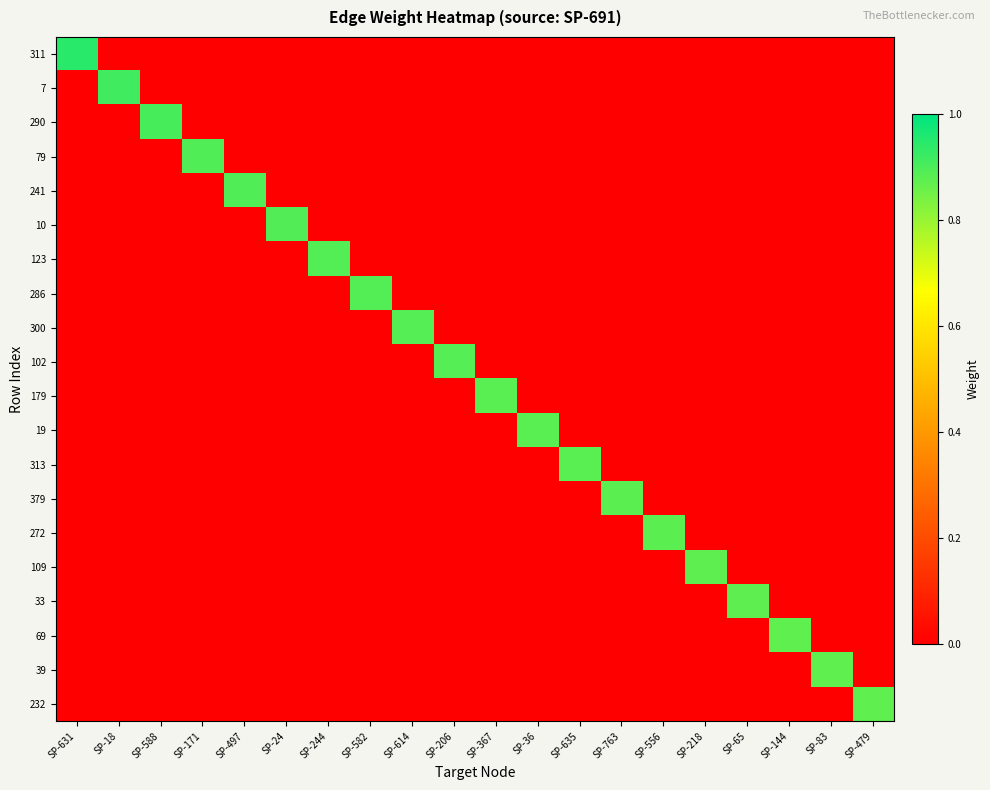

At SP-65, list the series in order from largest to smallest.

33, 311, 7, 290, 79, 241, 10, 123, 286, 300, 102, 179, 19, 313, 379, 272, 109, 69, 39, 232